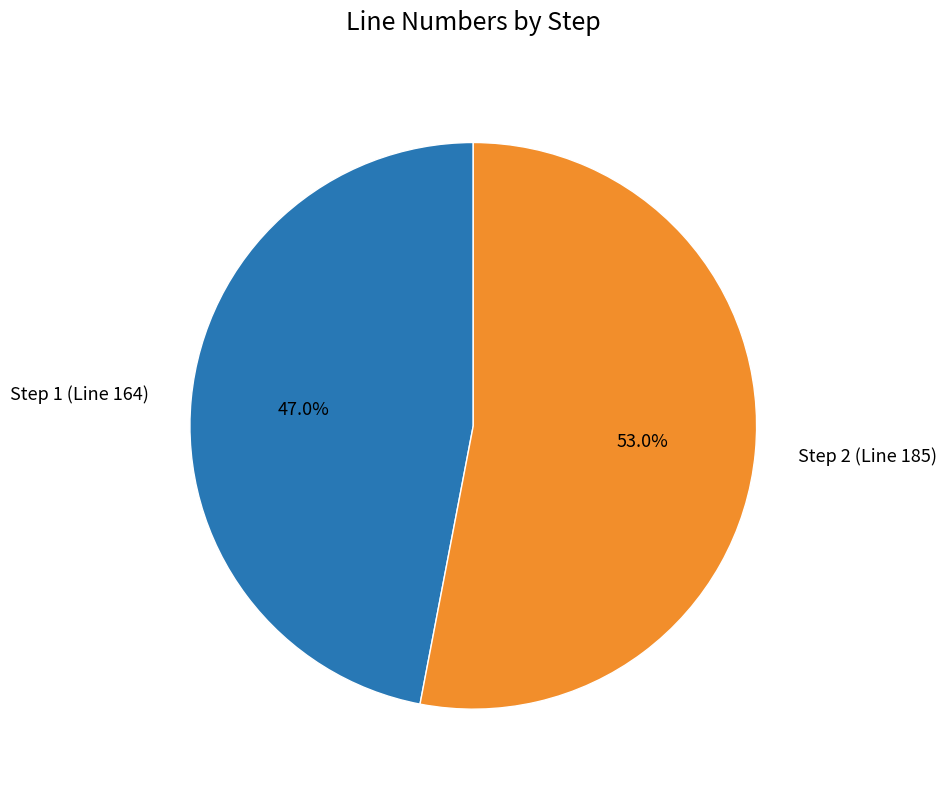

What percentage is the Step 2 (Line 185) slice, to the nearest percent?

53%